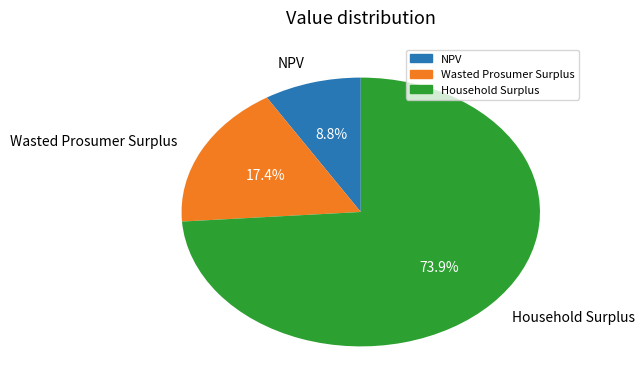

To the nearest percent, what is the average slice percentage?

33%